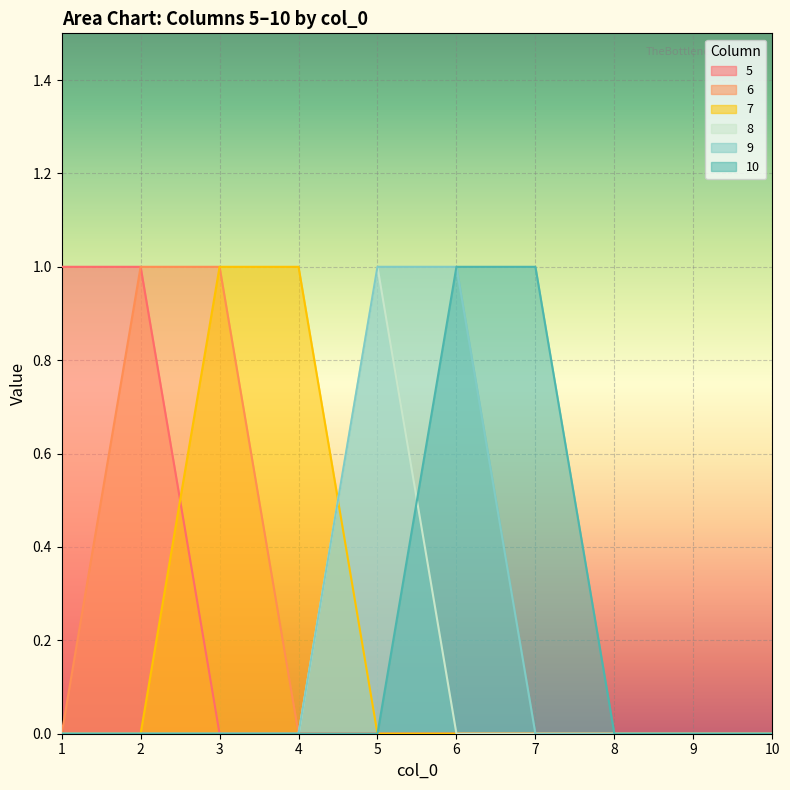

Does the chart display data point markers on the line(s)?

No